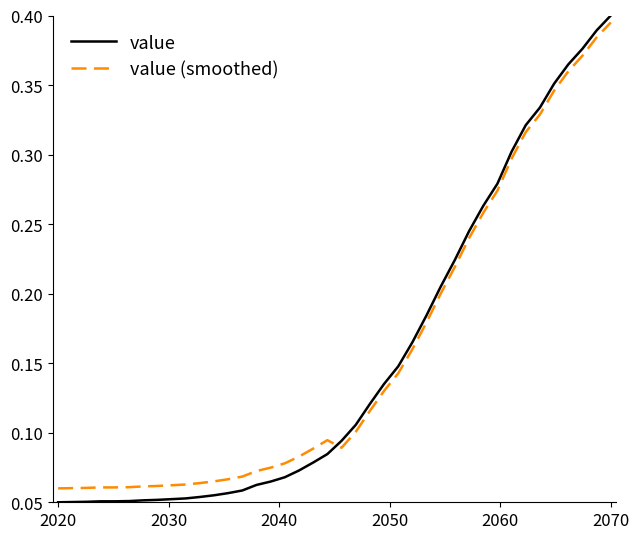

How many intersections are there between value (smoothed) and value?

1